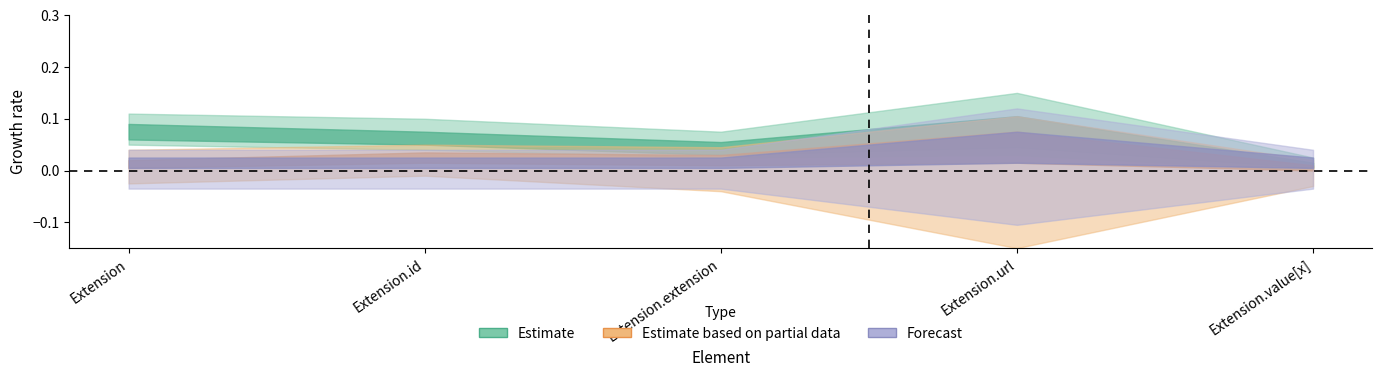

True or false: min_vals has more than 1 interior local peaks.

False